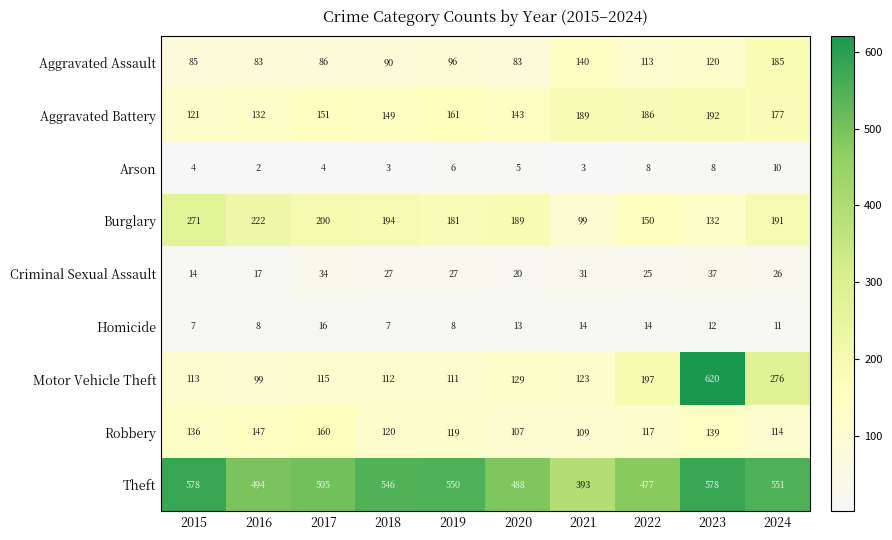

At 2019, list the series in order from smallest to largest.

Arson, Homicide, Criminal Sexual Assault, Aggravated Assault, Motor Vehicle Theft, Robbery, Aggravated Battery, Burglary, Theft